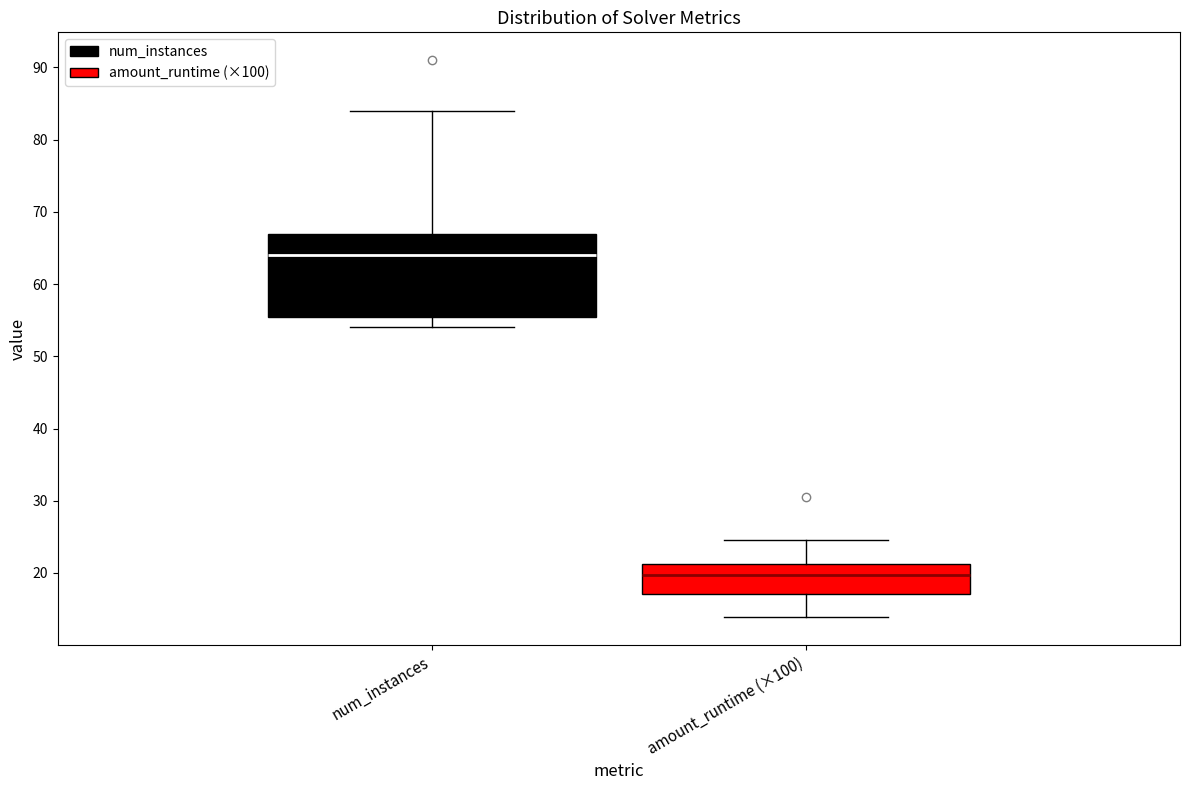

Where does the lower whisker of the box for amount_runtime (×100) end on the y-axis? The values are not printed on the chart, so give them approximately, as read against the axis.

14